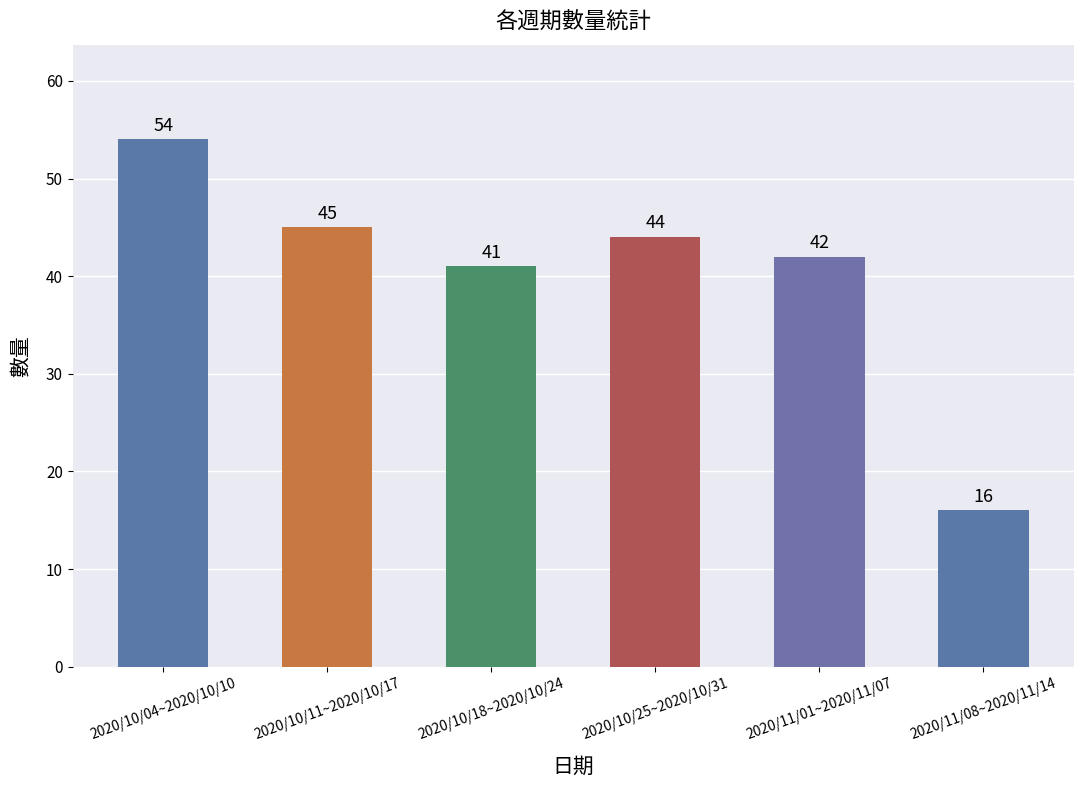

Where is the data nearest to the value 35?

2020/10/18~2020/10/24